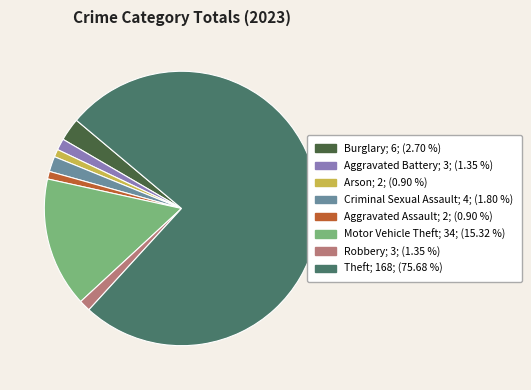

What is the ratio of the value at Burglary; 6; (2.70 %) to the value at Aggravated Assault; 2; (0.90 %)?

3.0